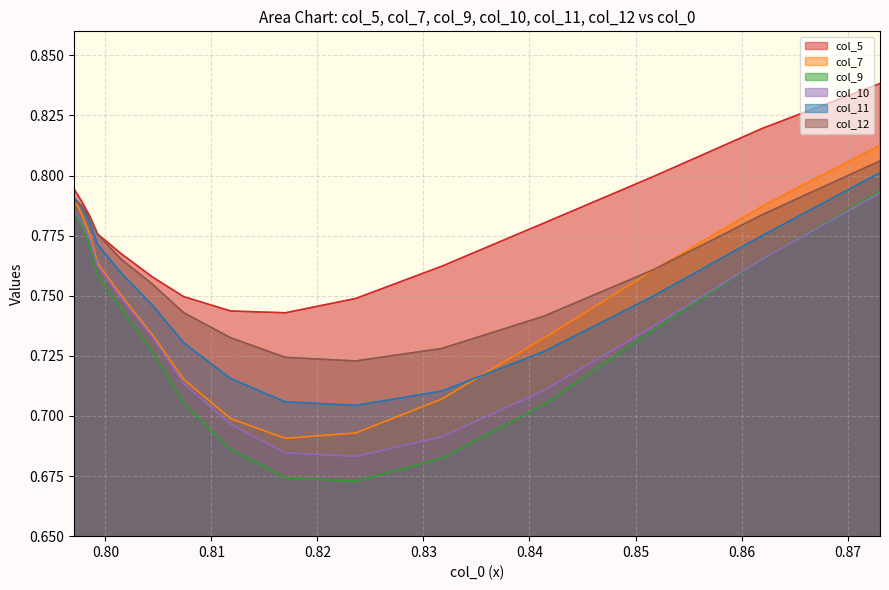

True or false: col_10 and col_5 cross at least once.

False